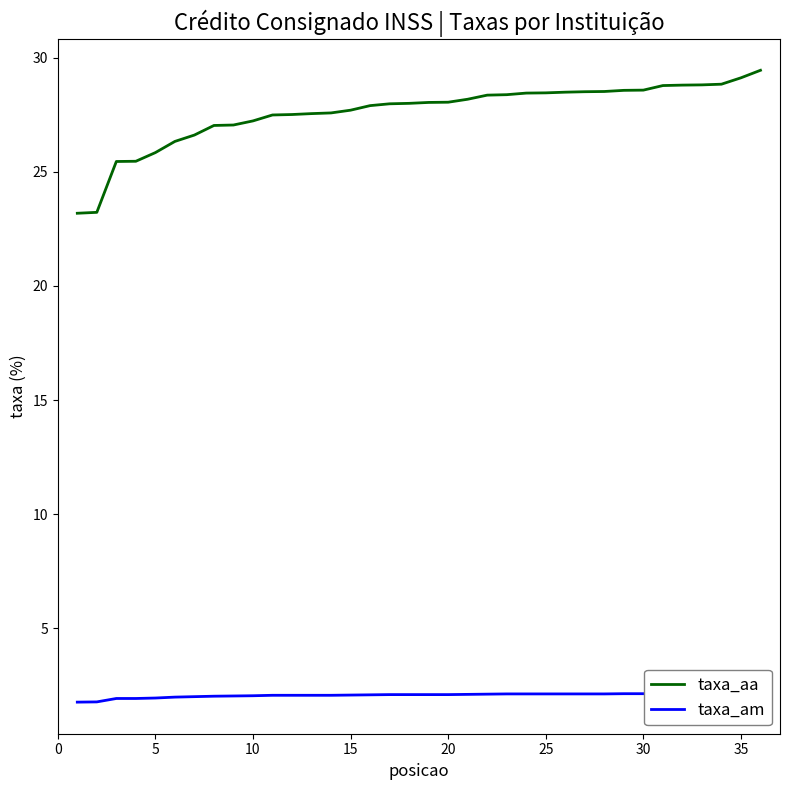

The value of taxa_aa at 25 is 28.5. True or false?

True